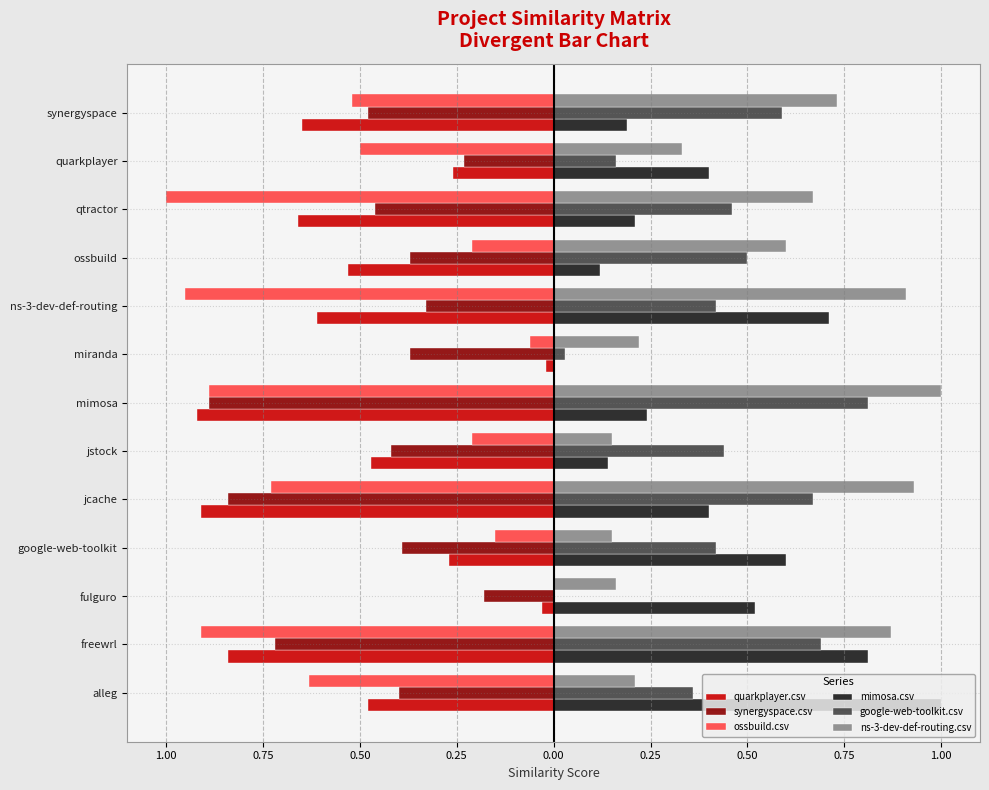

What are all the series names shown in the legend?

quarkplayer.csv, synergyspace.csv, ossbuild.csv, mimosa.csv, google-web-toolkit.csv, ns-3-dev-def-routing.csv